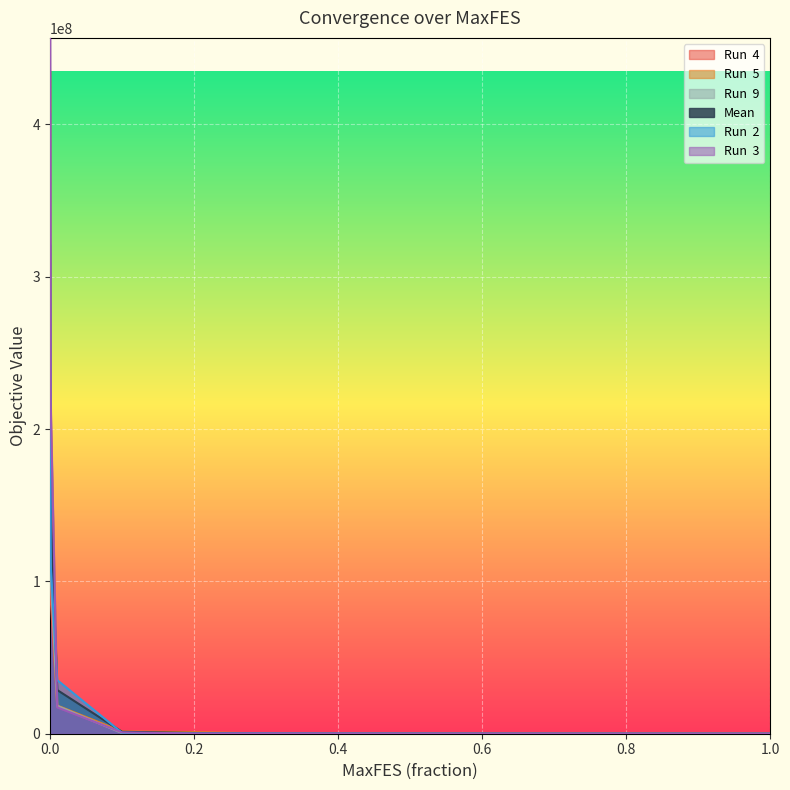

List the series in order of their peak value, lowest first.

Run  4, Run  9, Mean, Run  2, Run  5, Run  3